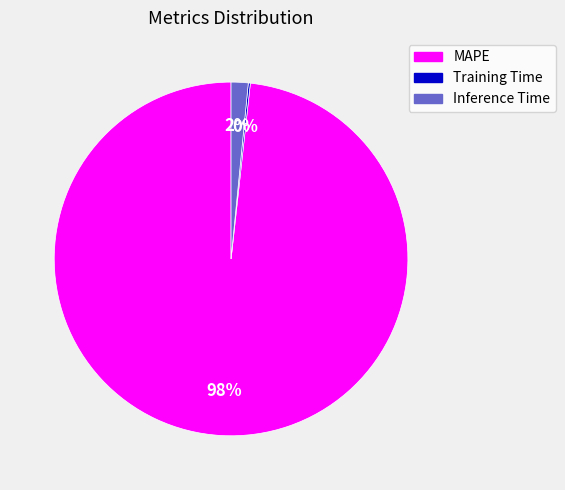

Does any single category account for the majority?

Yes